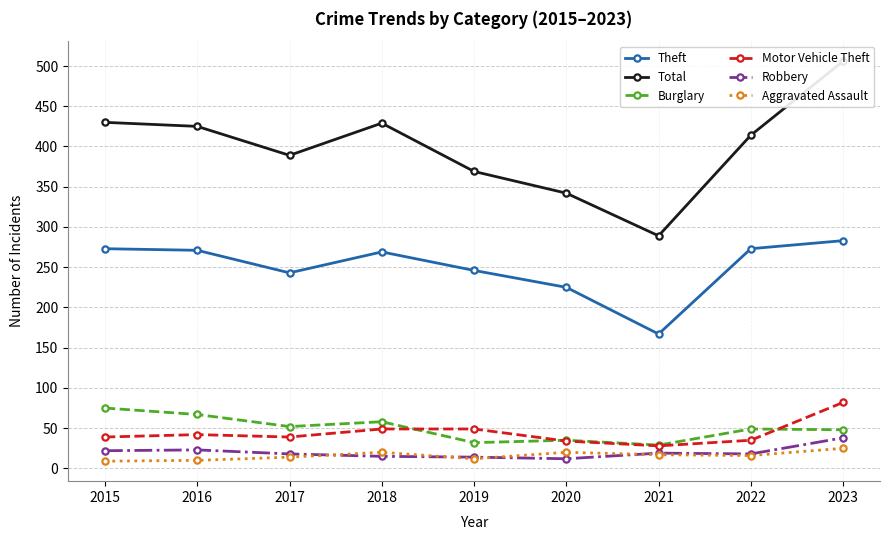

Is the value of Aggravated Assault at 2017 greater than the value of Theft at 2021?

No